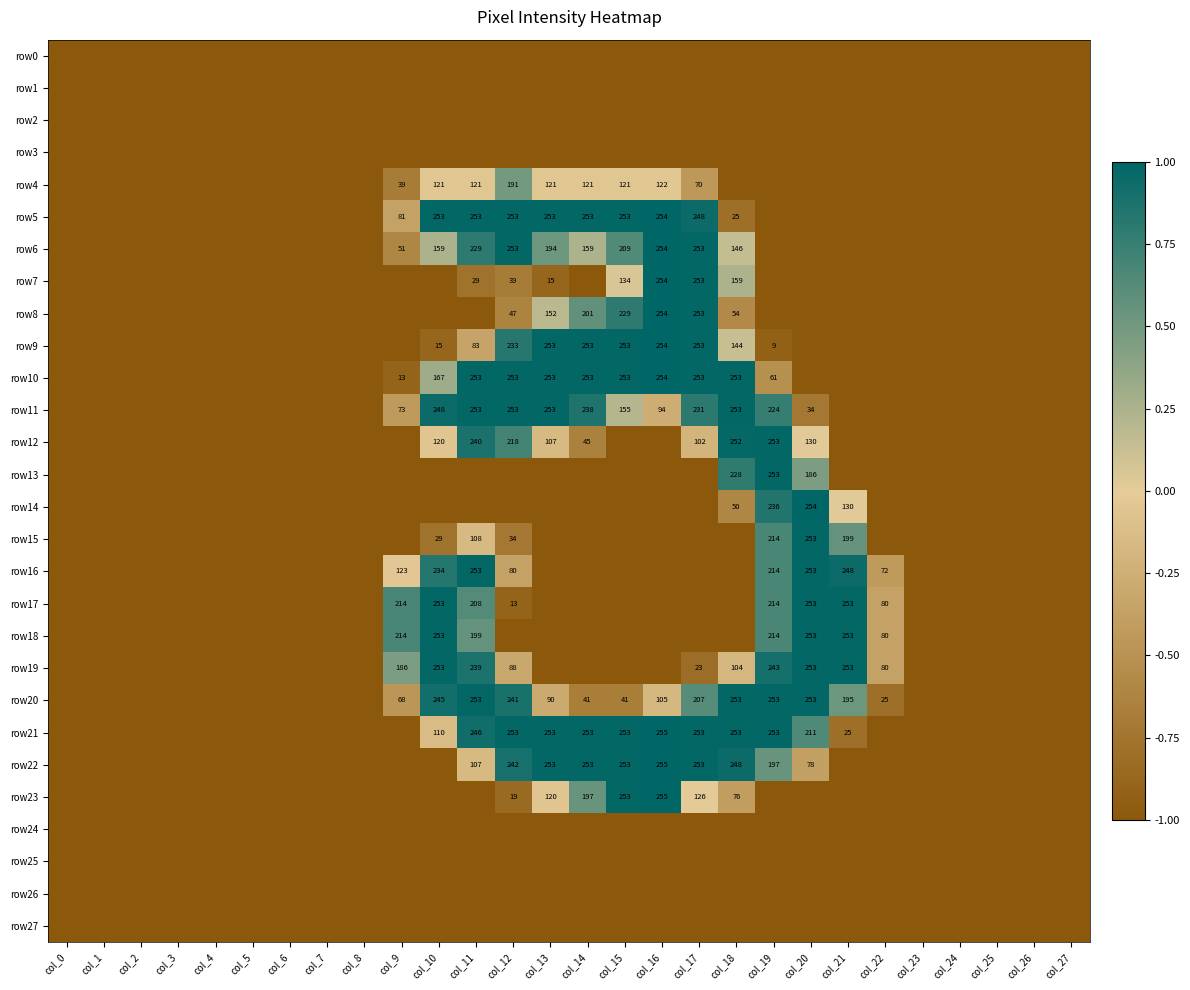

The row19 series shows 23 at col_17. True or false?

True